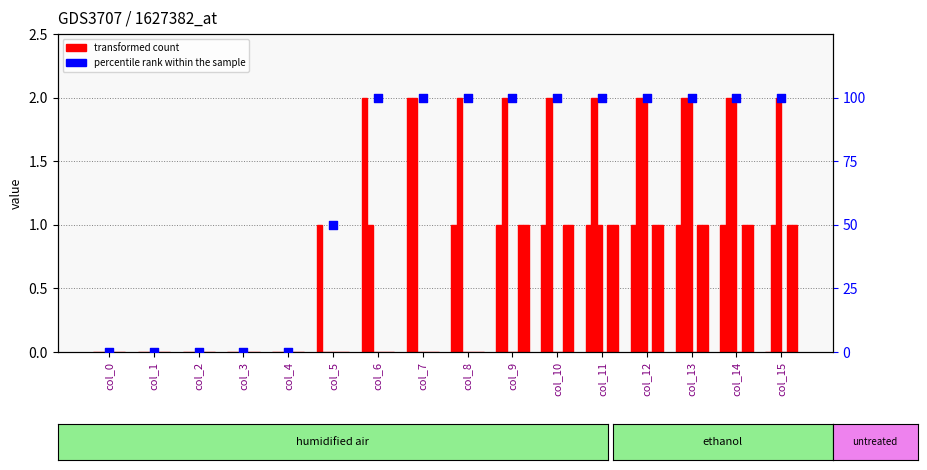

Is the value of col_3 at col_9 greater than the value of col_31 at col_8?

Yes